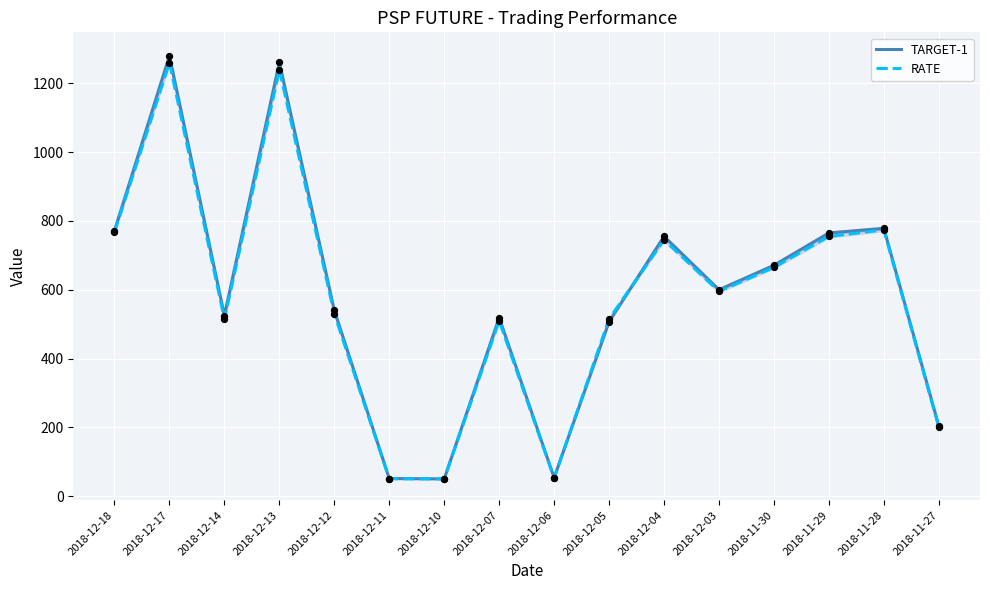

Which series has the largest total across all categories?

TARGET-1